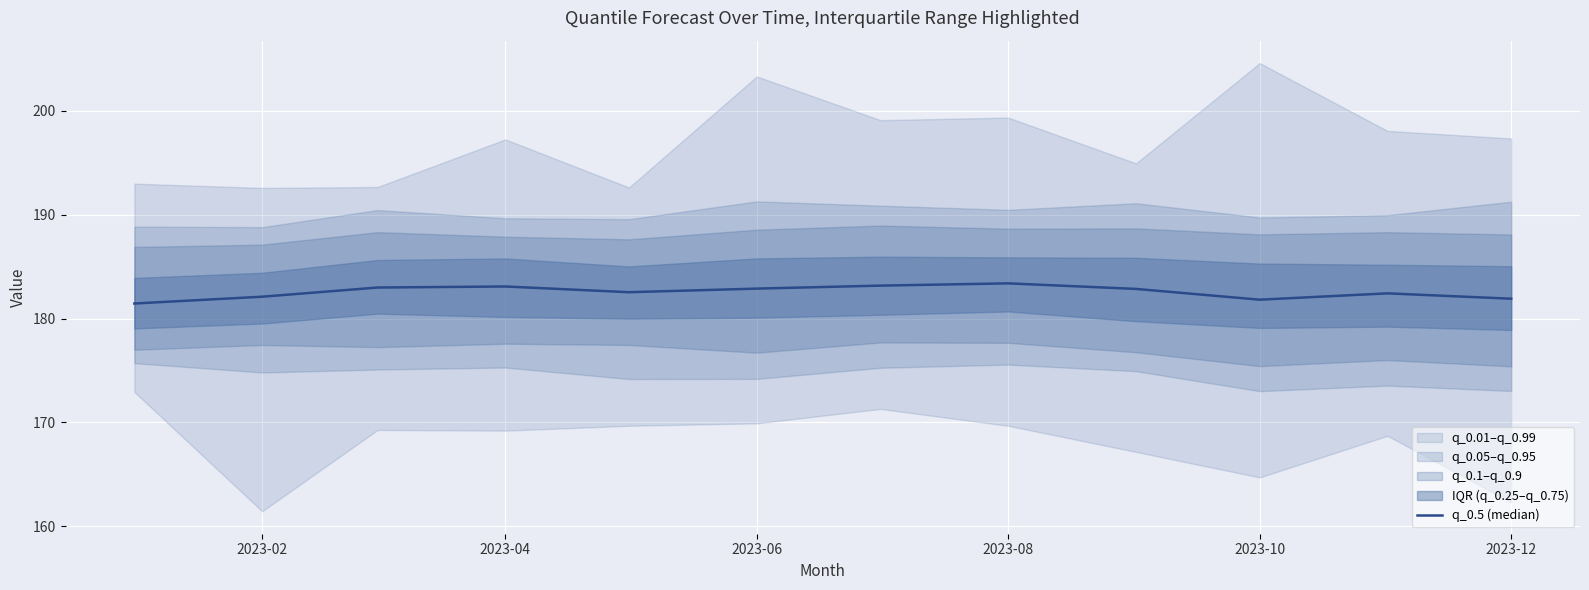

The value at 2023-04 is 183.1. True or false?

True